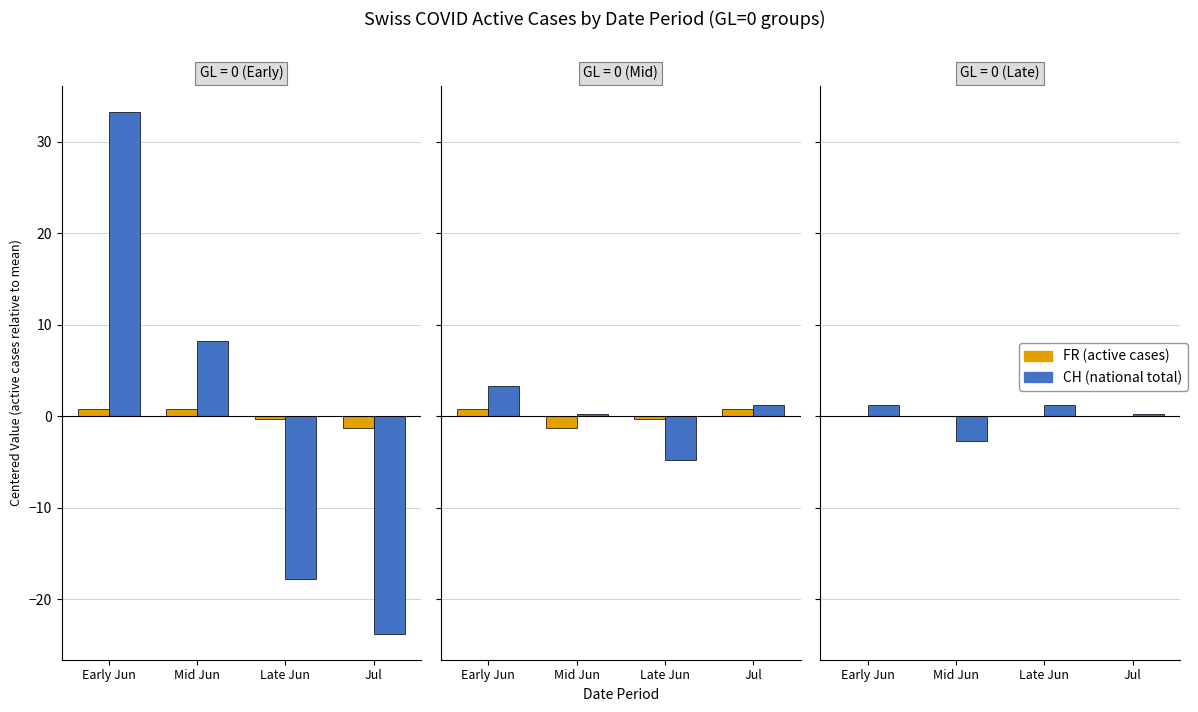

What is the total value across all series at Late Jun?

1.2